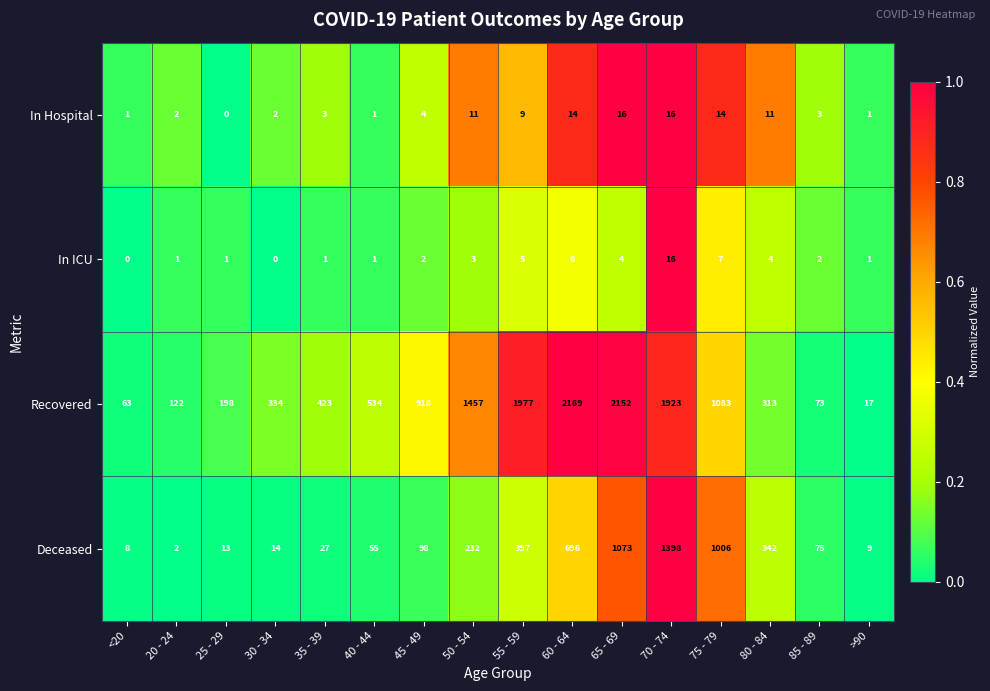

Which series changed the most between 30 - 34 and 40 - 44?

Recovered